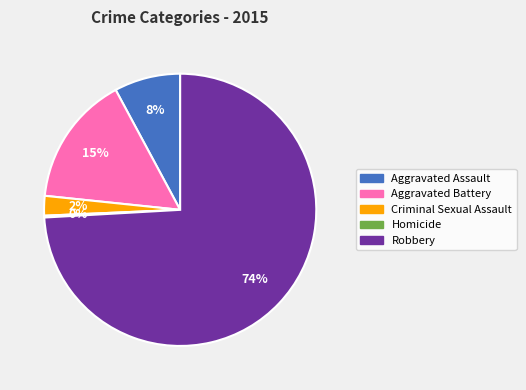

To the nearest percent, what percentage of the pie is Aggravated Assault?

8%